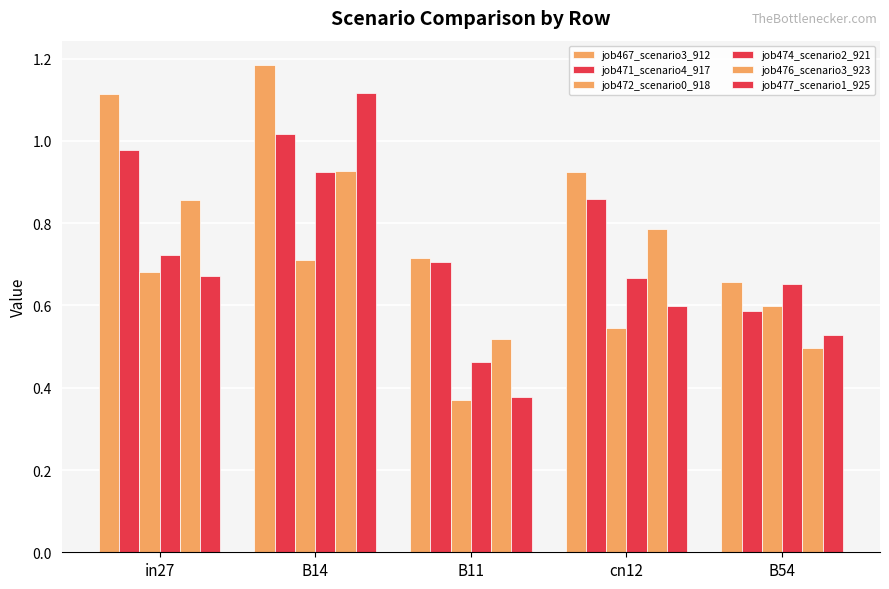

What is the difference between the second highest and second lowest values in the job476_scenario3_923 series?

0.3